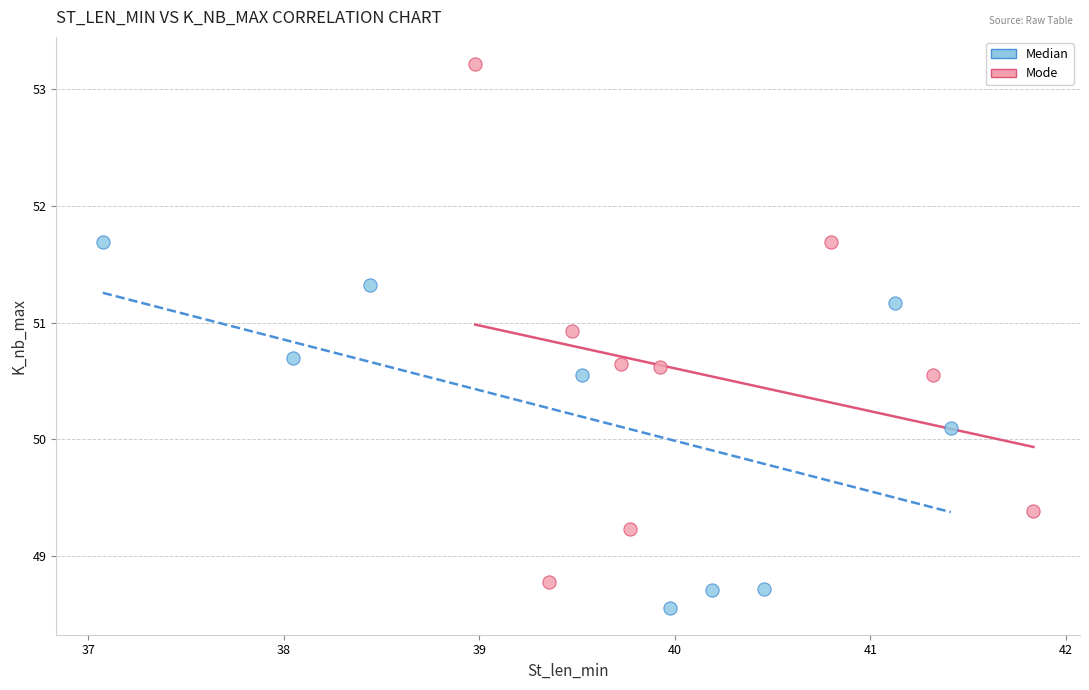

Which series contains the highest Y value?

Mode